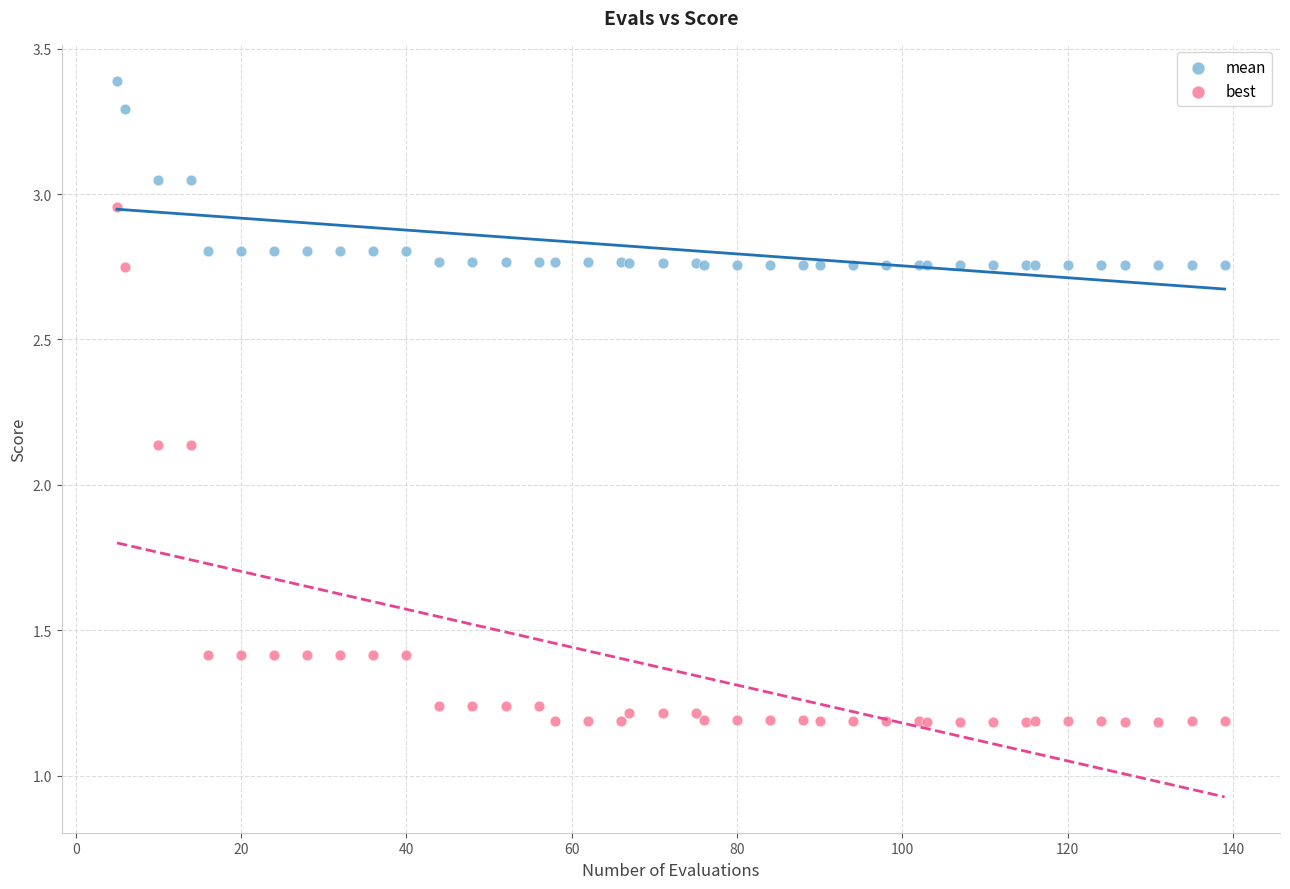

Which series has the largest Y range (max minus min)?

best